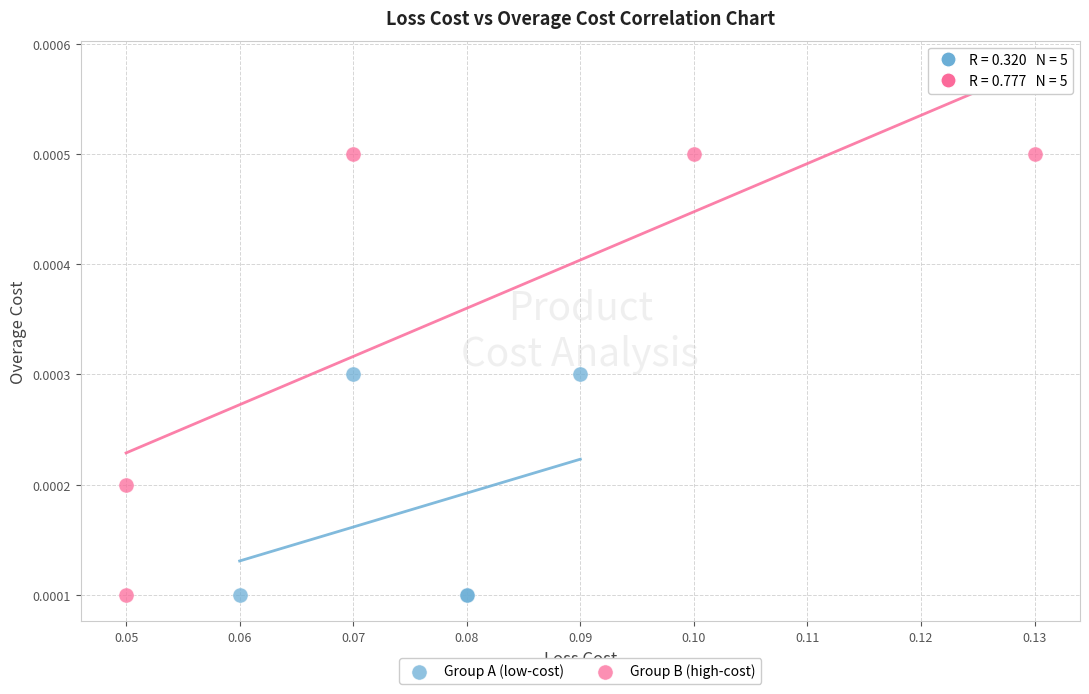

Which series reaches the maximum Y coordinate?

Group B (high-cost)